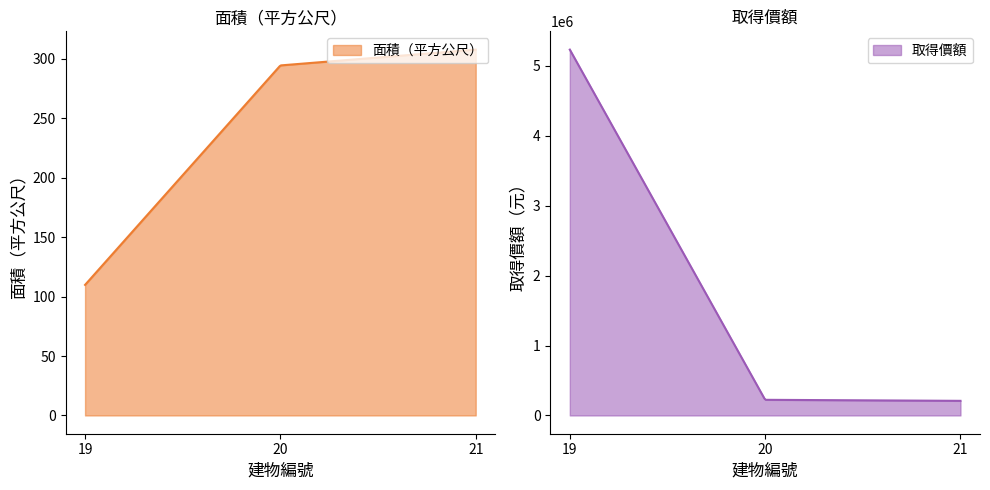

At which category does the chart reach its peak across all series?

19